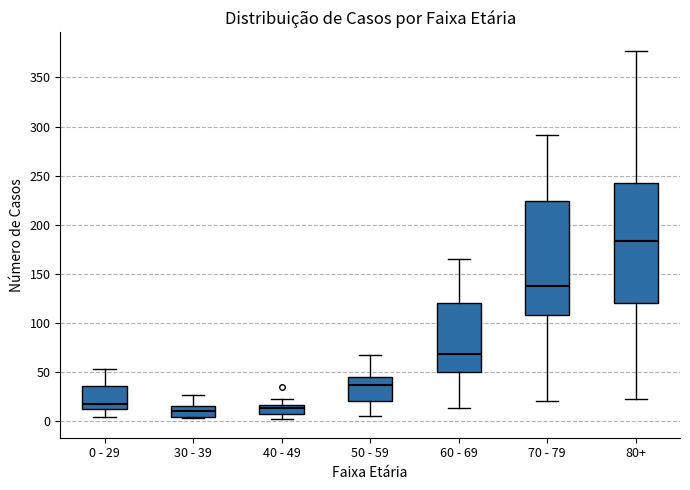

Reading left to right, transcribe this box plot: for each box, give where its median line is, the range the box spans, and where its two whiskers end, as read against the y-axis. The values are not printed on the chart, so give them approximately, as read against the axis.

0 - 29: median 20, box 15 to 35, whiskers 5 to 55
30 - 39: median 10, box 5 to 15, whiskers 5 (just below the box's lower edge) to 25
40 - 49: median 15 (inside the box), box 10 to 15, whiskers 0 to 25
50 - 59: median 35, box 20 to 45, whiskers 5 to 65
60 - 69: median 70, box 50 to 120, whiskers 15 to 165
70 - 79: median 140, box 110 to 225, whiskers 20 to 290
80+: median 185, box 120 to 245, whiskers 25 to 375